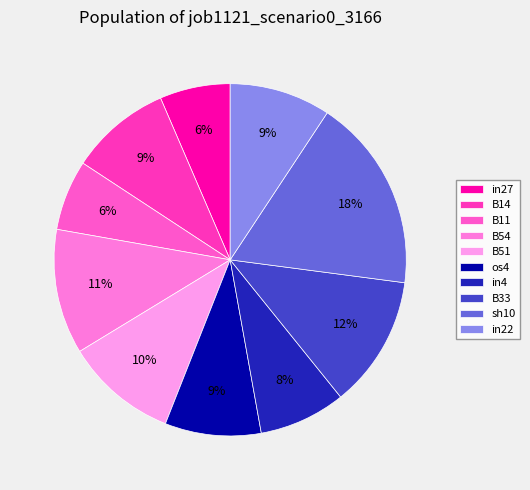

Which category has the smallest portion of the pie?

in27